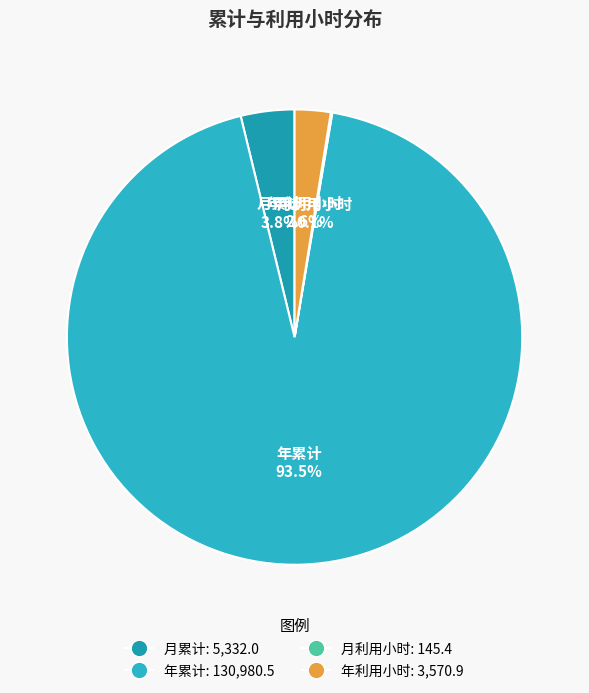

Which category has the biggest portion of the pie?

年累计